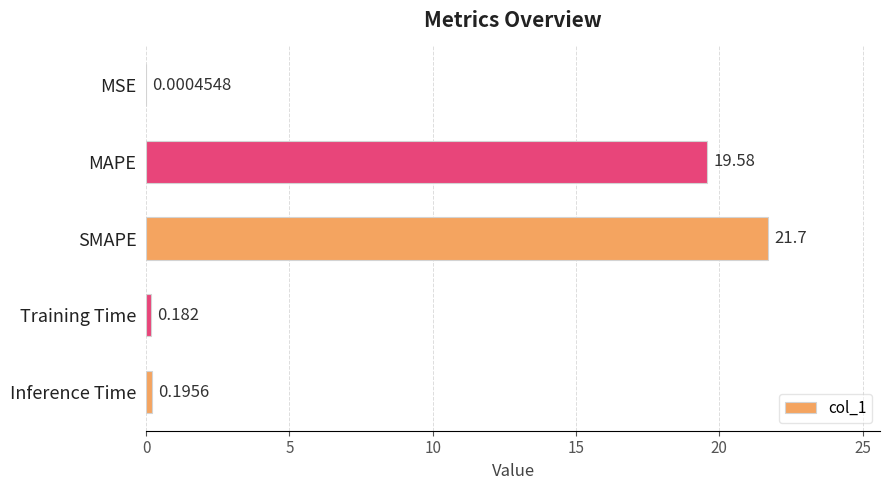

At which label is the value closest to 10?

MAPE